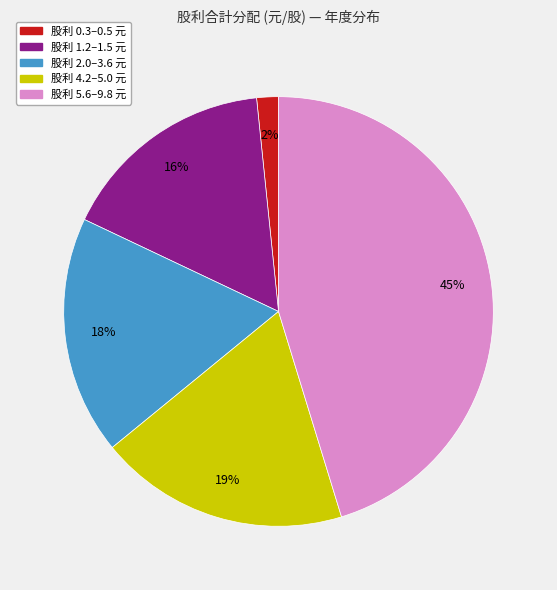

Is there a majority slice in this chart?

No